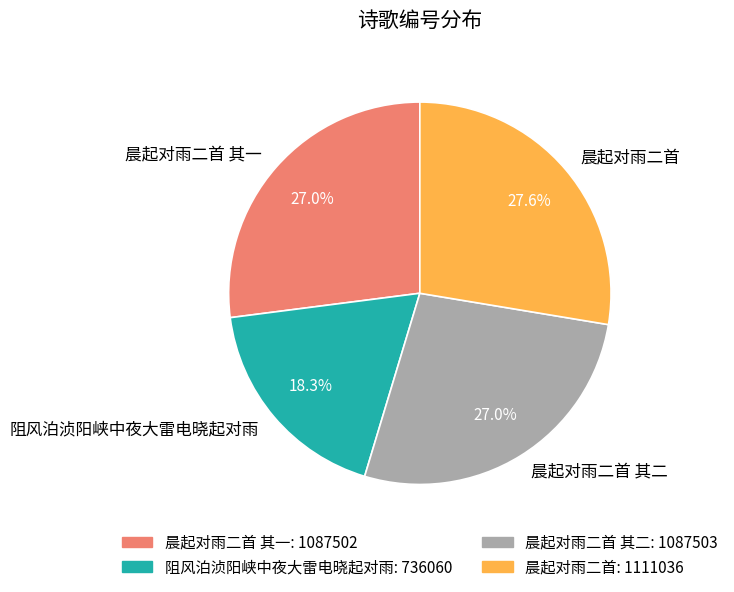

Which has a higher value, 晨起对雨二首 其二 or 晨起对雨二首?

晨起对雨二首